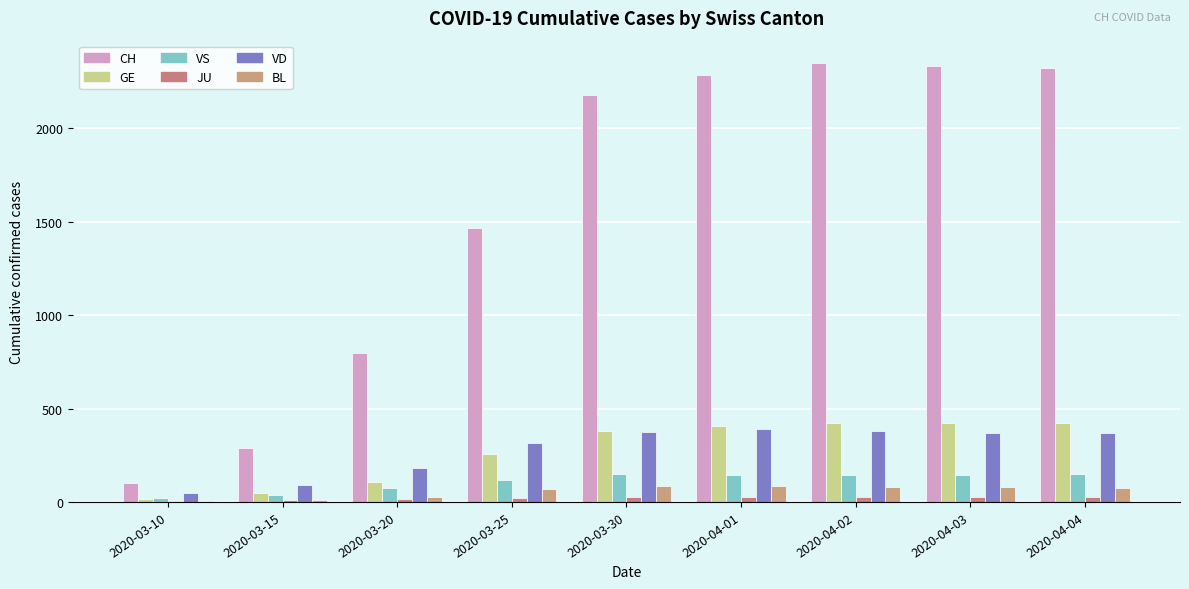

At which category does the chart reach its peak across all series?

2020-04-02